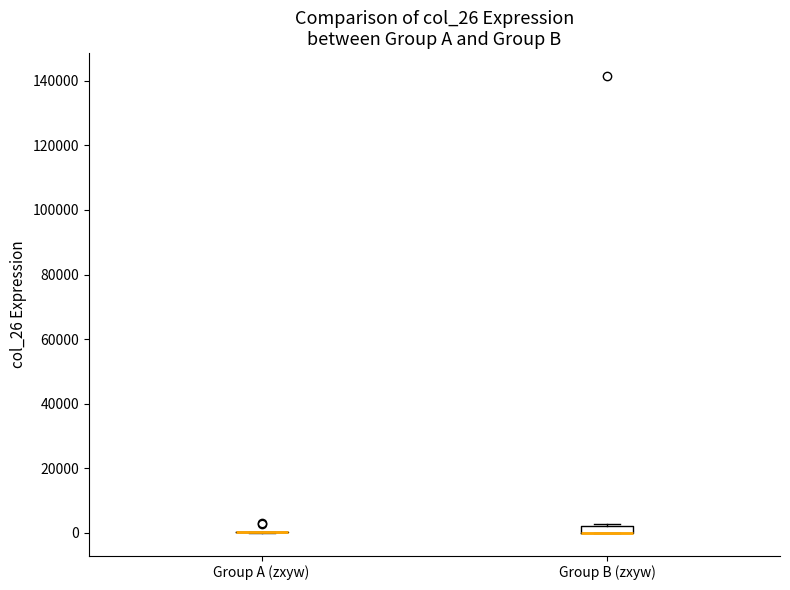

Which box is the tallest, from its lower edge to its upper edge?

Group B (zxyw)